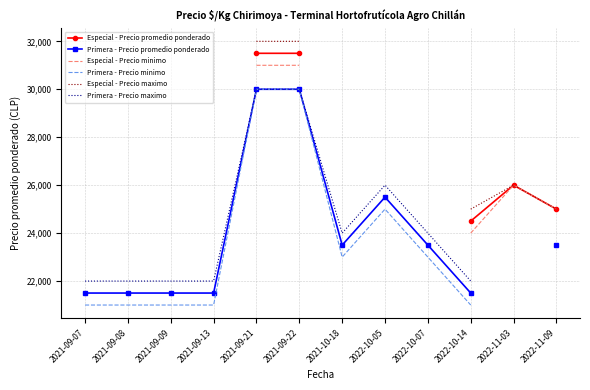

How many data points in Especial - Precio maximo are less than 32000?

3